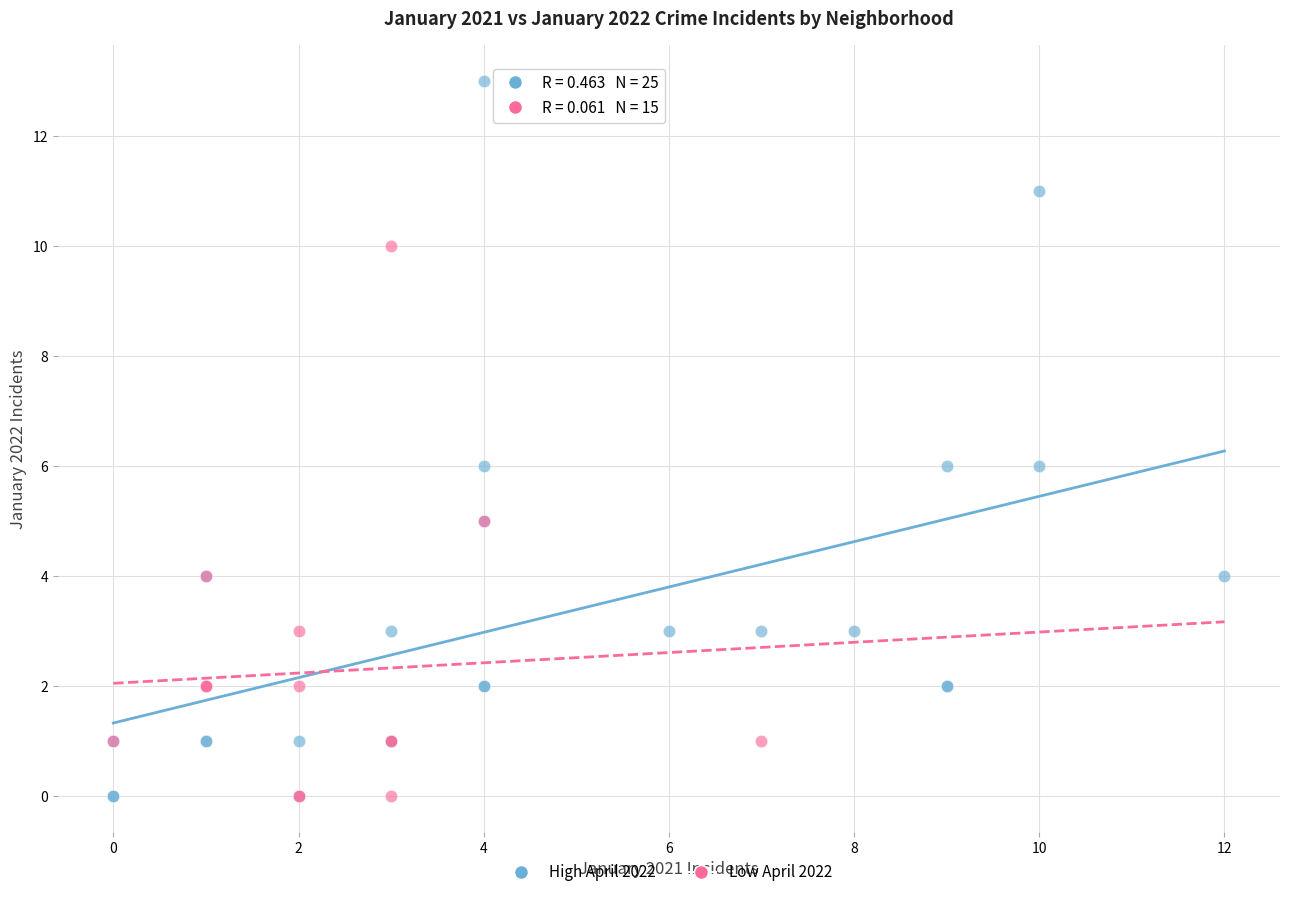

What are all the series names shown in the legend?

High April 2022, Low April 2022